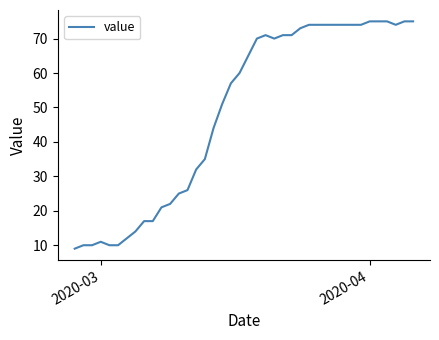

How many lines are shown in the chart?

1